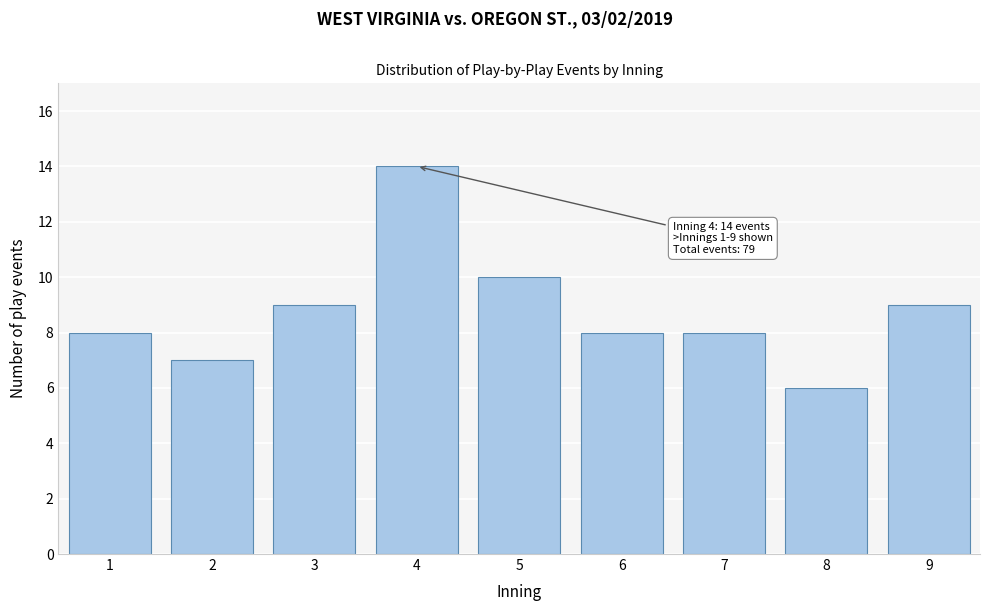

Reading left to right, what are all the values shown in this chart?

8	7	9	14	10	8	8	6	9